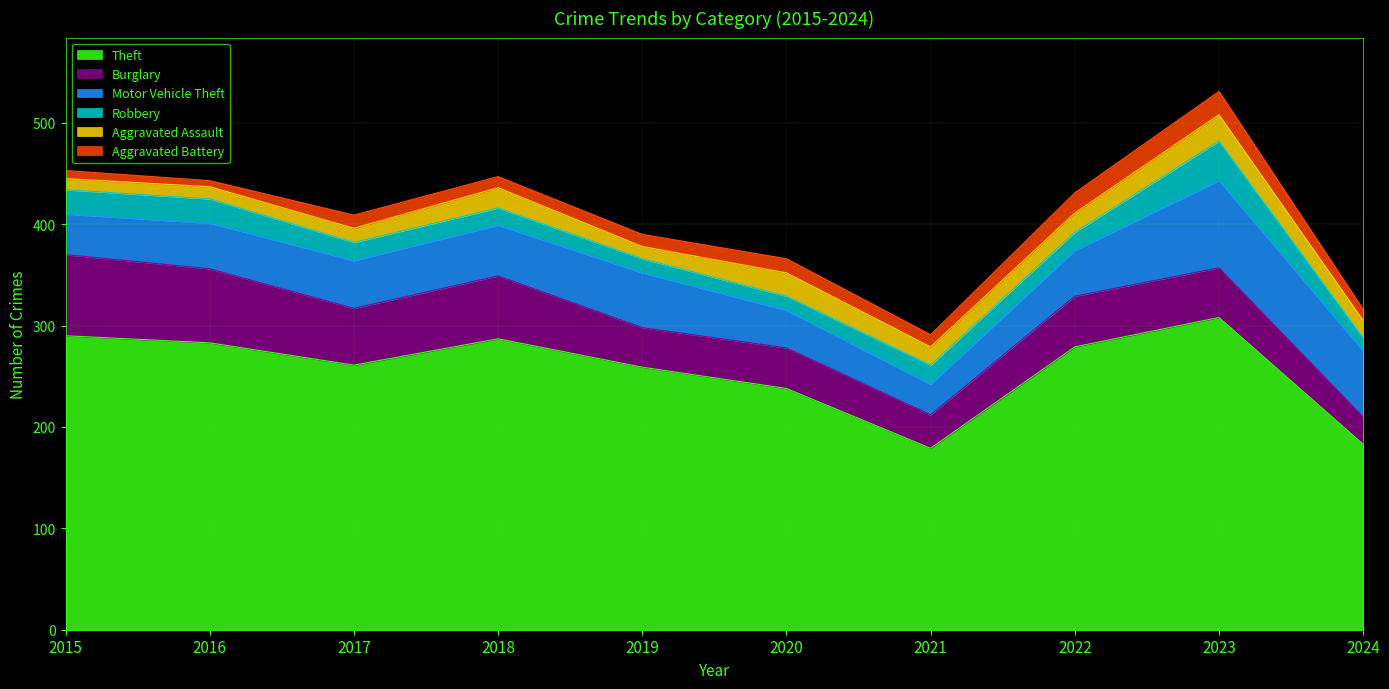

At which category does the chart reach its peak across all series?

2023